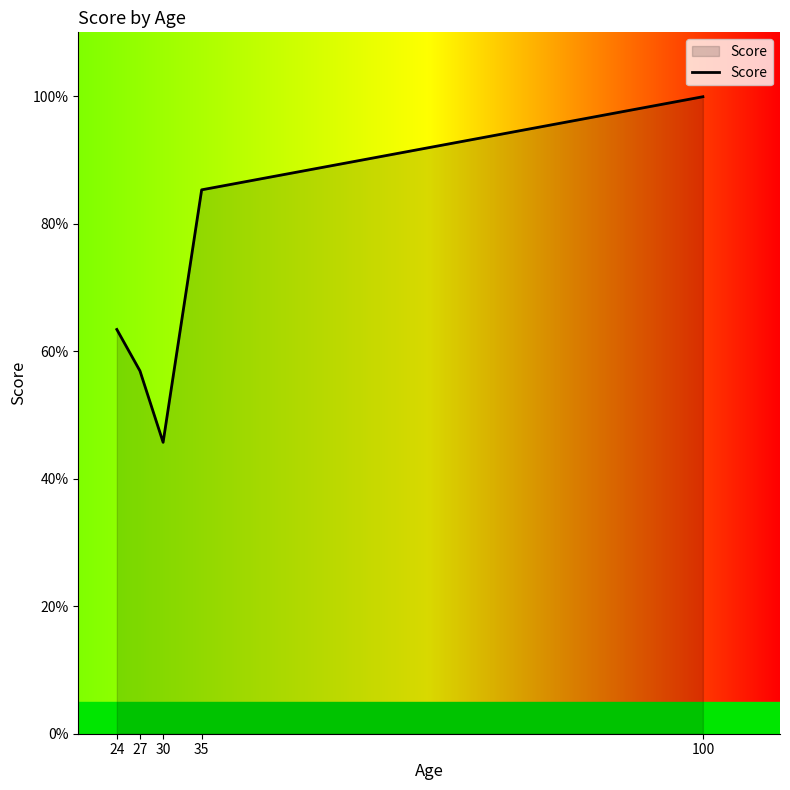

Is it true that the value at 30 is 67.5?

False